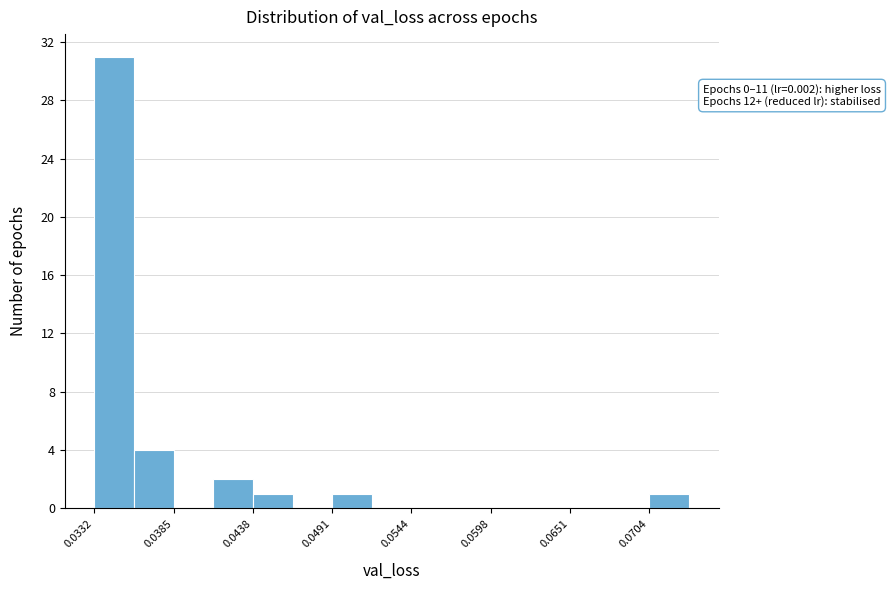

Around what value on the x-axis is the tallest bar? Give the approximate position of its centre, as read against the axis.

0.034